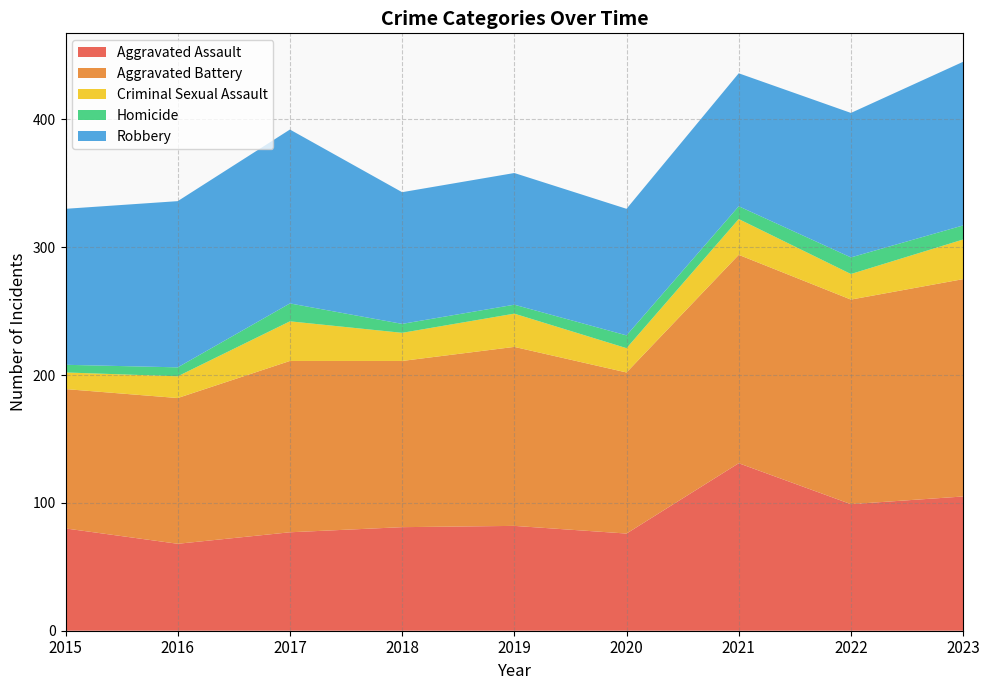

Reading right to left, what are all the values shown in this chart?

Aggravated Assault: 2023=105	2022=99	2021=131	2020=76	2019=82	2018=81	2017=77	2016=68	2015=80
Aggravated Battery: 2023=170	2022=160	2021=163	2020=126	2019=140	2018=130	2017=134	2016=114	2015=109
Criminal Sexual Assault: 2023=31	2022=20	2021=28	2020=19	2019=26	2018=22	2017=31	2016=17	2015=13
Homicide: 2023=11	2022=13	2021=10	2020=10	2019=7	2018=7	2017=14	2016=7	2015=6
Robbery: 2023=128	2022=113	2021=104	2020=99	2019=103	2018=103	2017=136	2016=130	2015=122